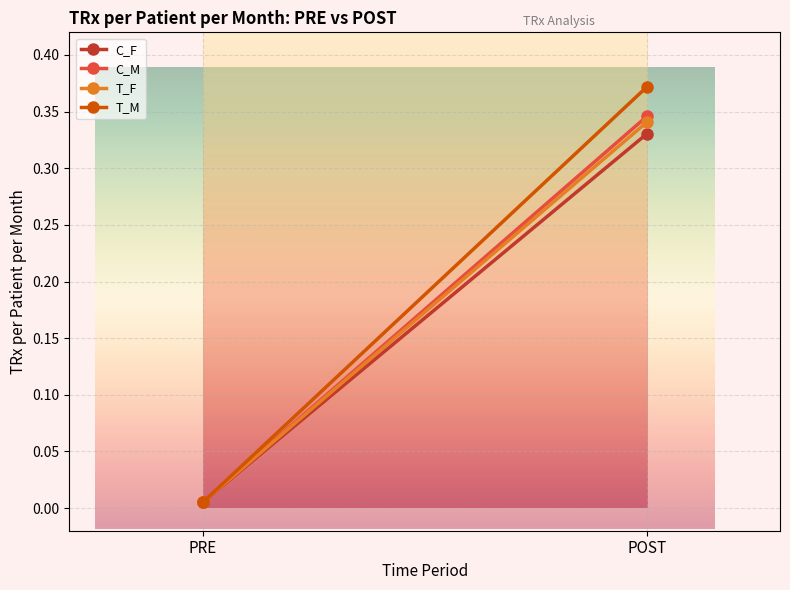

True or false: C_F has a value of 0.0 at PRE.

True